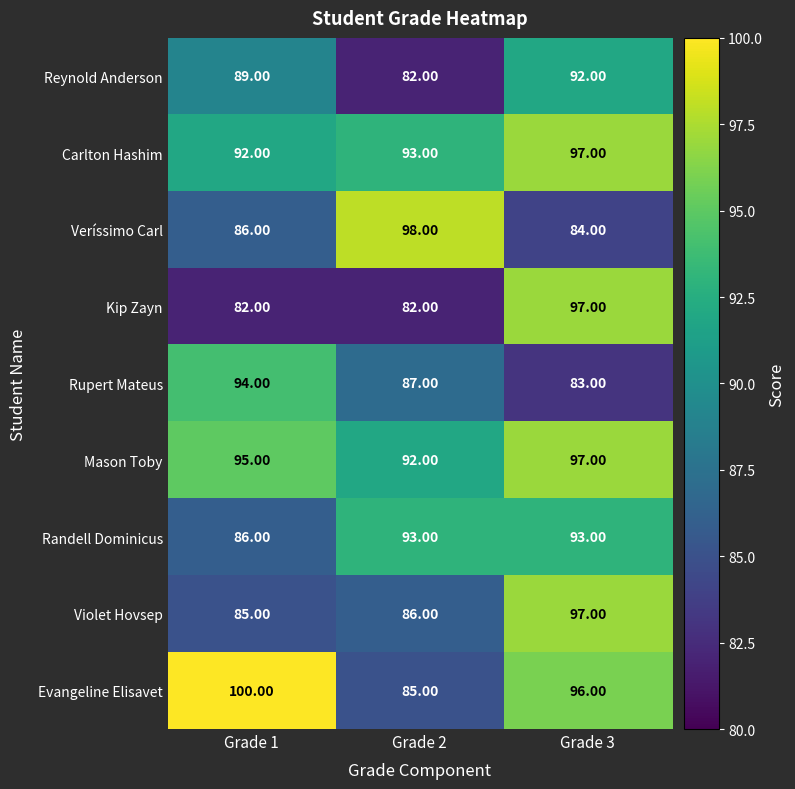

At how many categories does at least one series exceed 96?

3